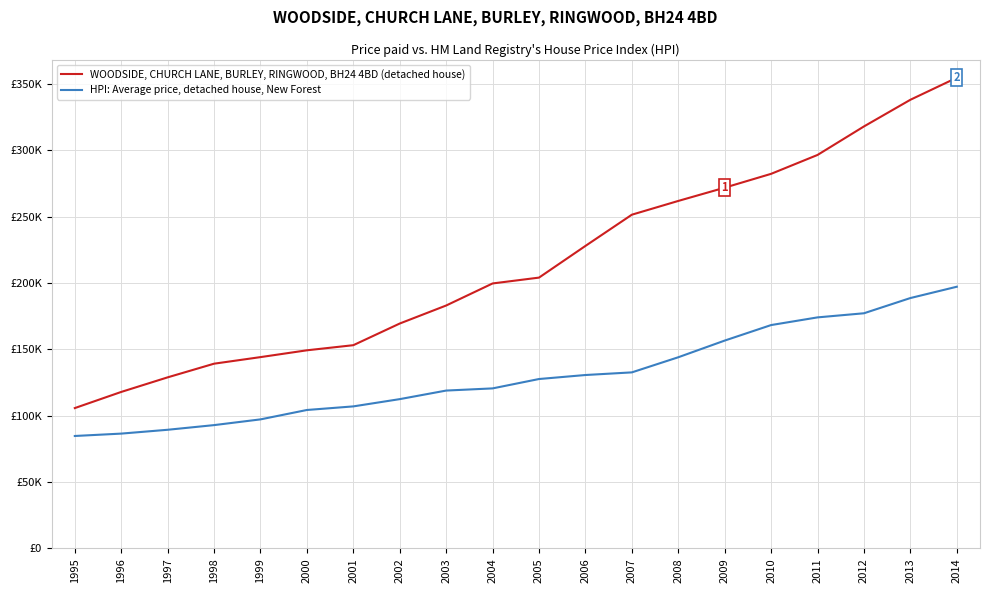

Is this an area chart (filled region under the line)?

No